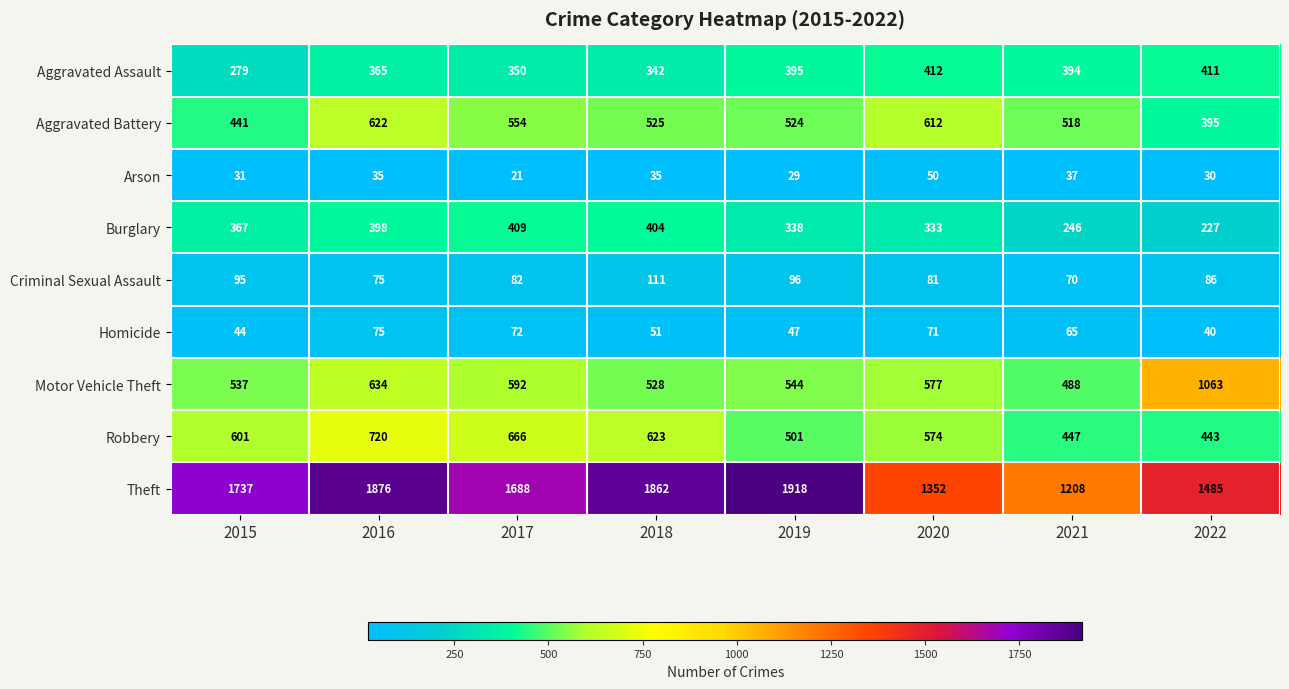

What is the approximate value of Burglary at 2018, to the nearest 50?

400